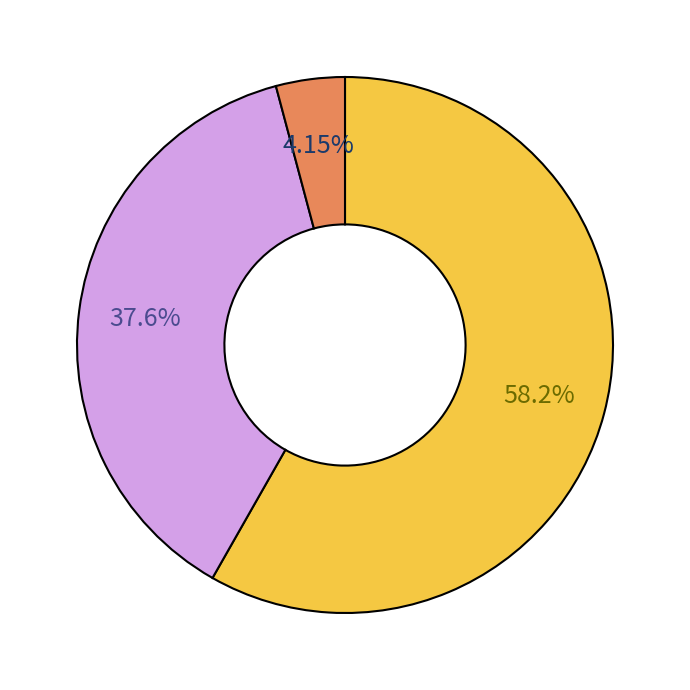

Is there a majority slice in this chart?

Yes